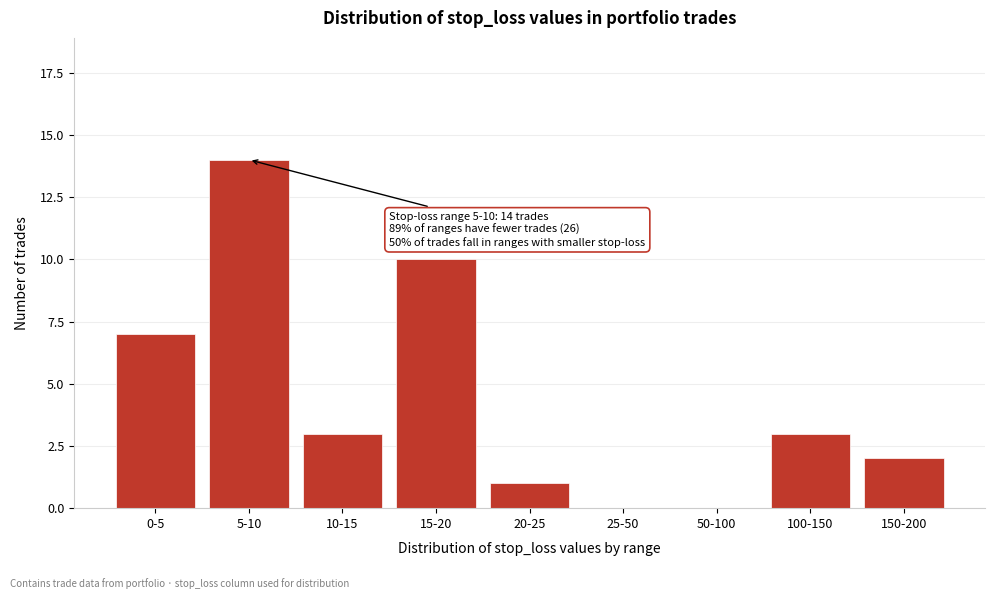

Reading left to right, transcribe all the data shown in this chart.

0-5=7	5-10=14	10-15=3	15-20=10	20-25=1	25-50=0	50-100=0	100-150=3	150-200=2